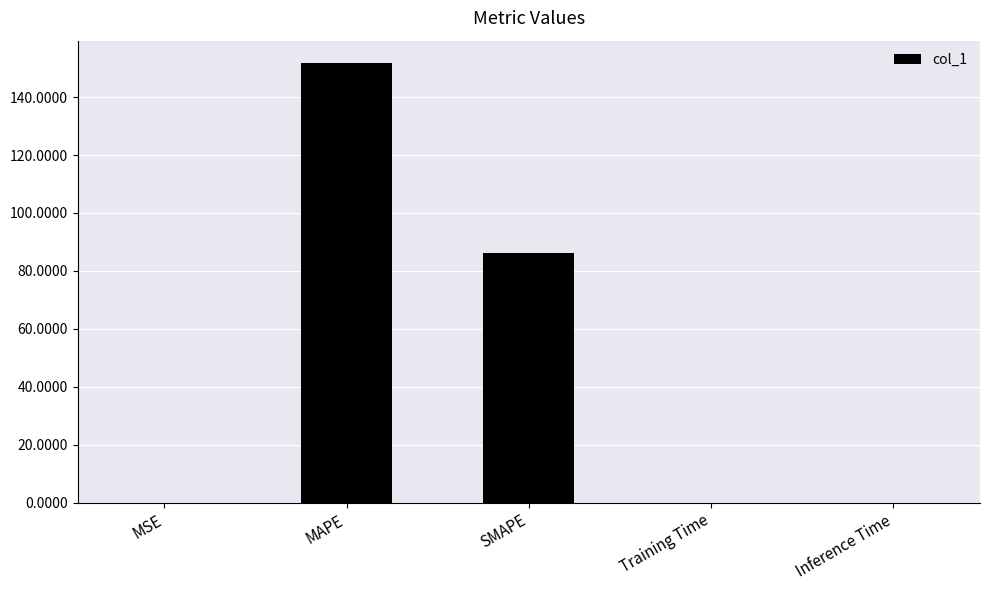

What is the maximum value shown in the chart?

151.9